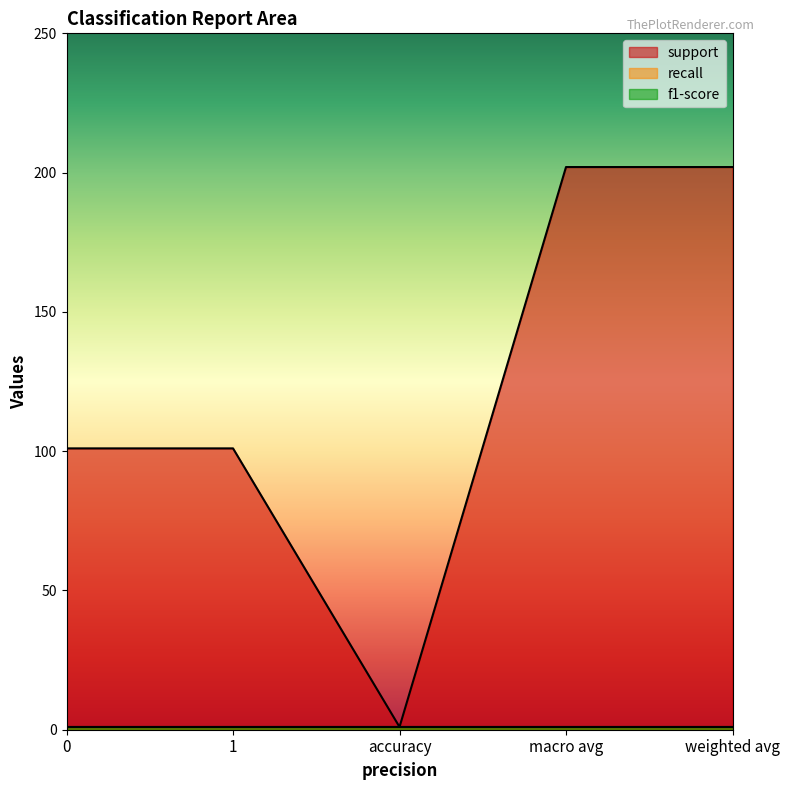

What is the maximum value shown in the chart?

202